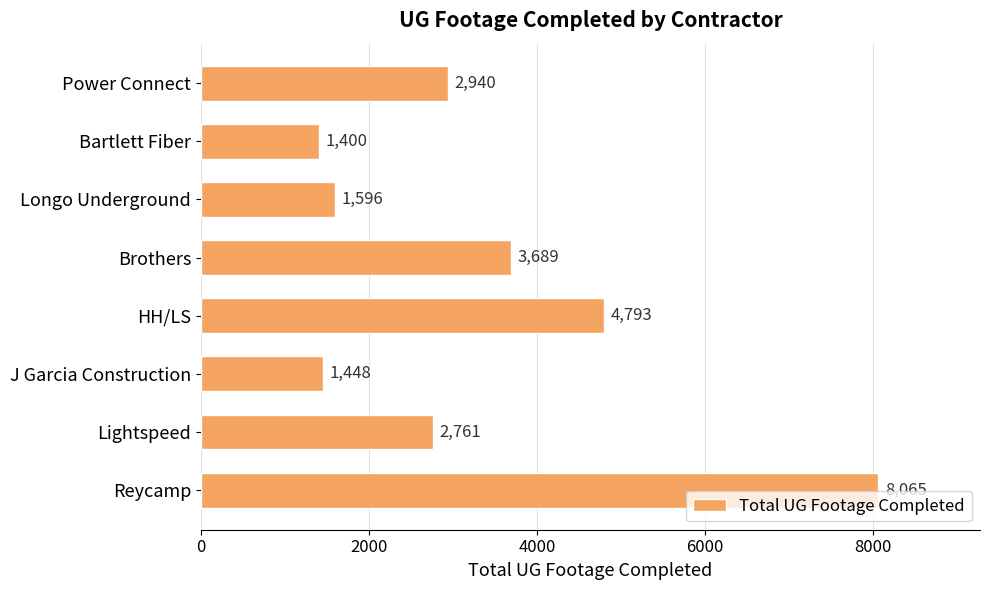

How many categories are shown in the chart?

8